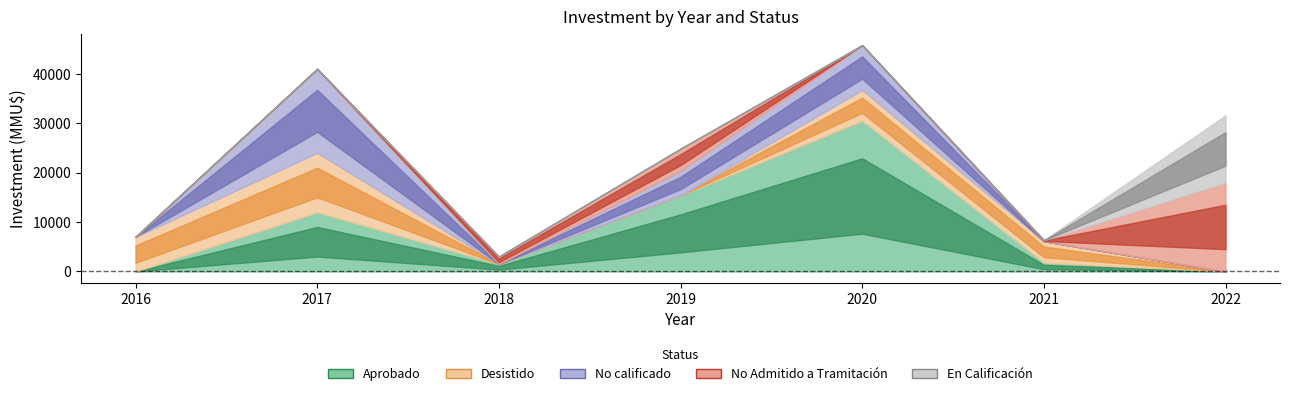

What is the difference between the En Calificación values at 2022 and 2019?

13593